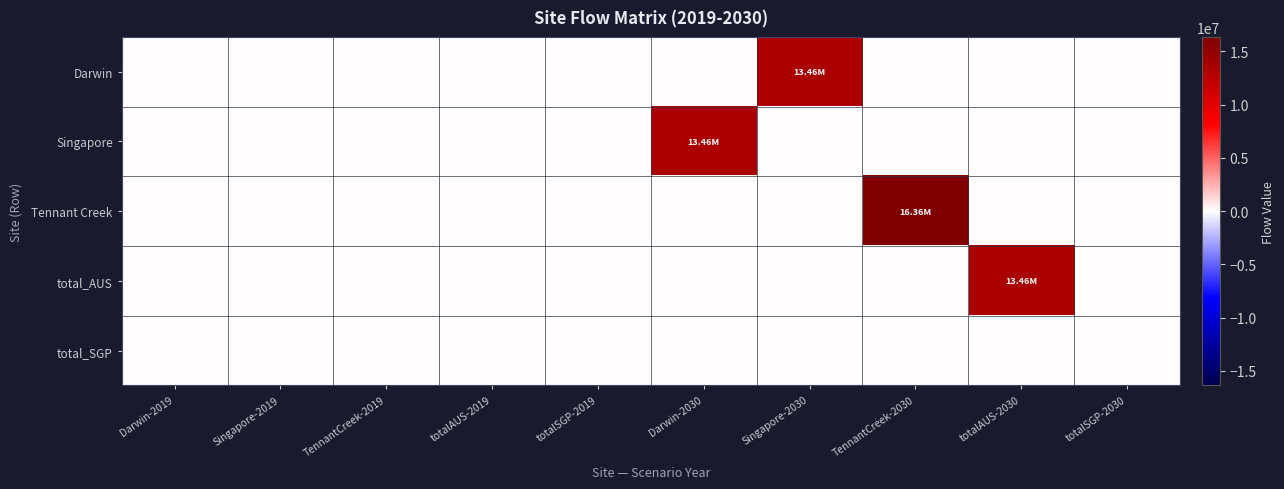

Rank the series at totalSGP-2030 from highest to lowest value.

Darwin, Singapore, Tennant Creek, total_AUS, total_SGP